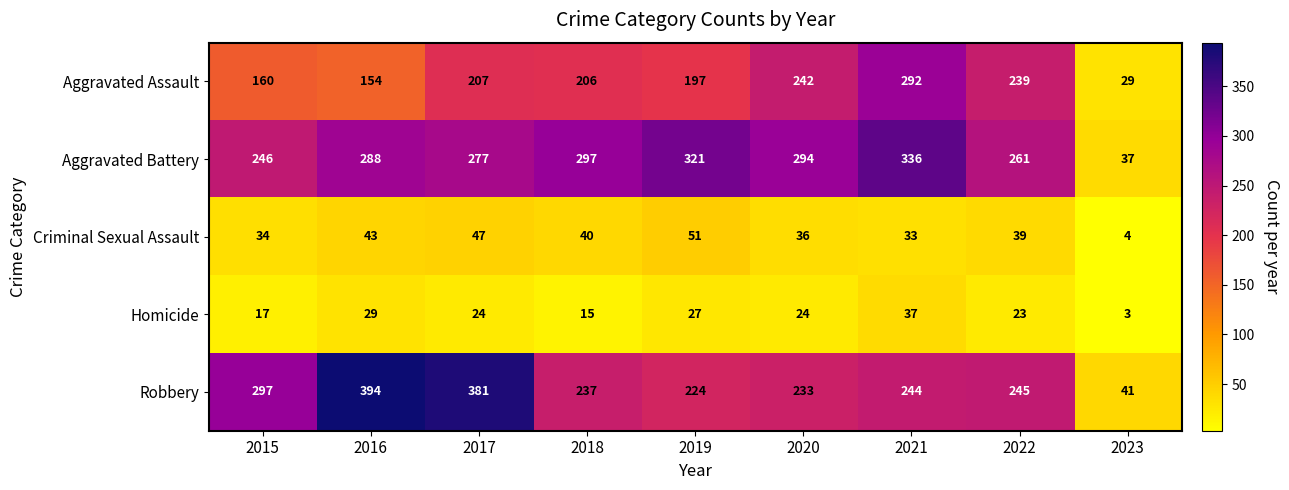

What is the spread (max minus min) of values at 2021?

303